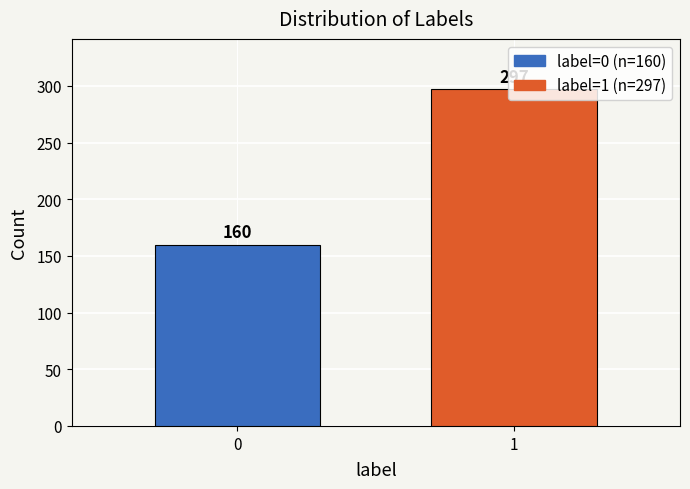

What is the ratio of the value at 0 to the value at 1?

0.5